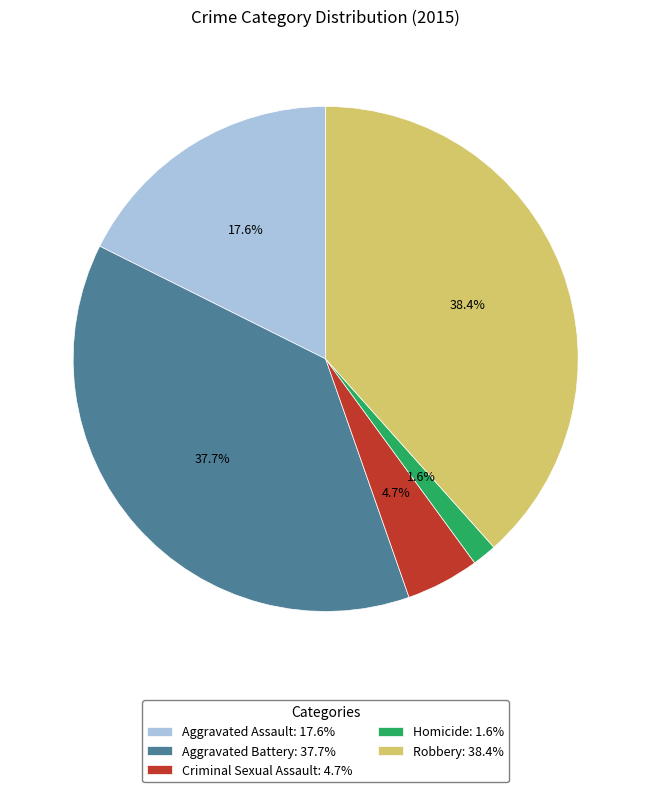

Is Criminal Sexual Assault the majority of the pie?

No